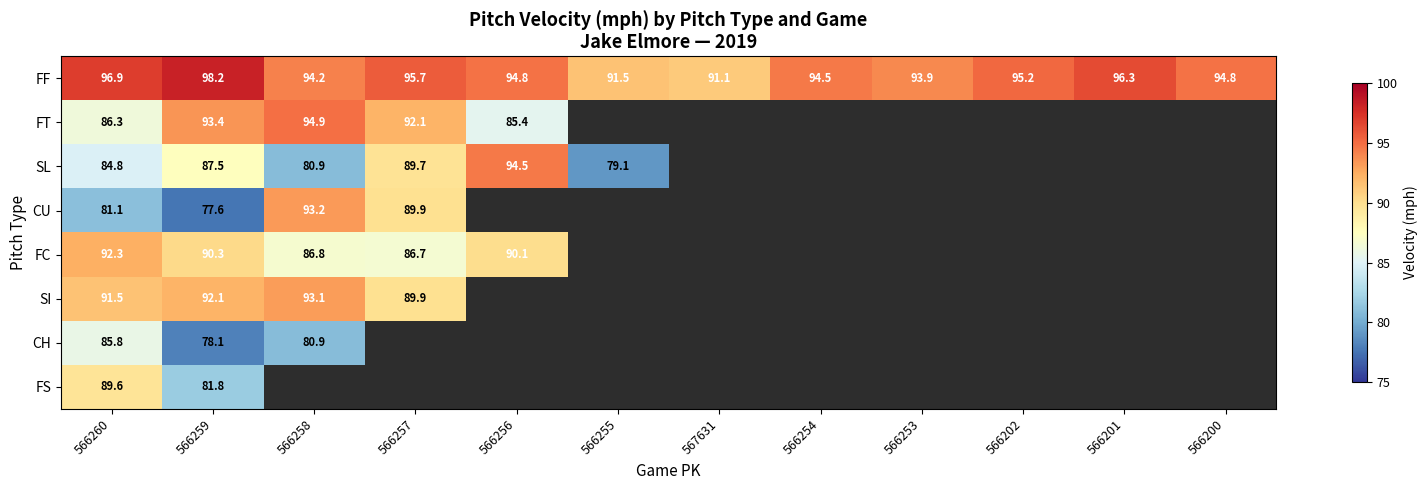

True or false: FF has a value of 91.5 at 566255.

True